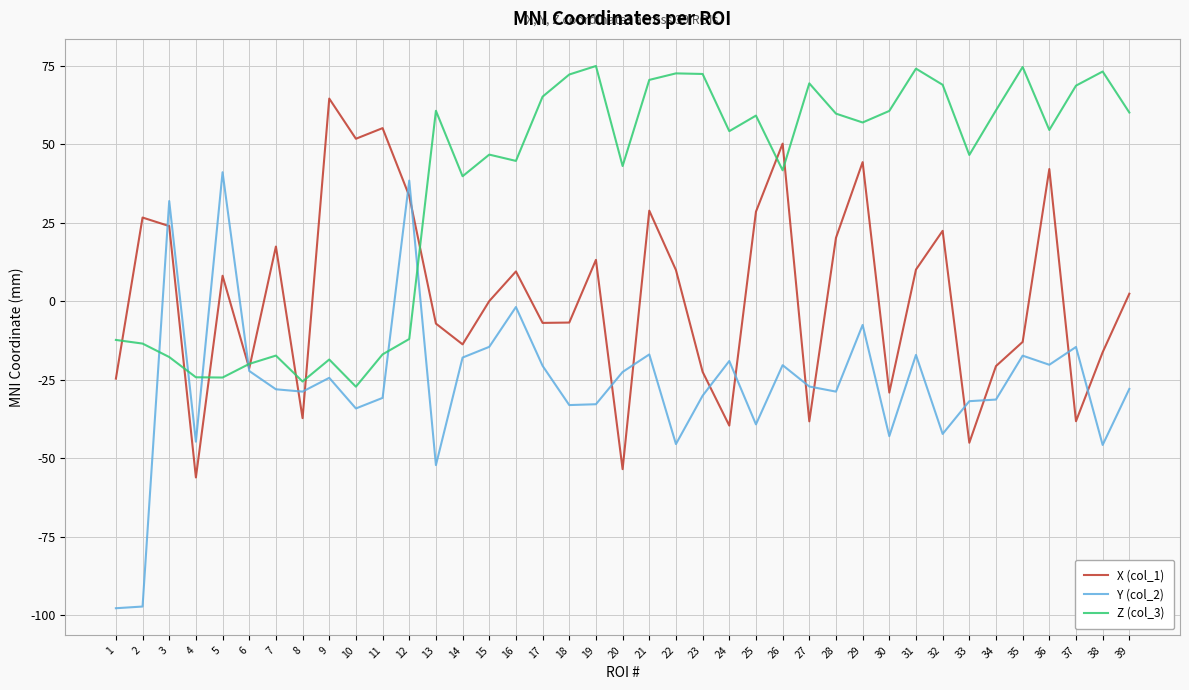

Which series has the largest total across all categories?

Z (col_3)